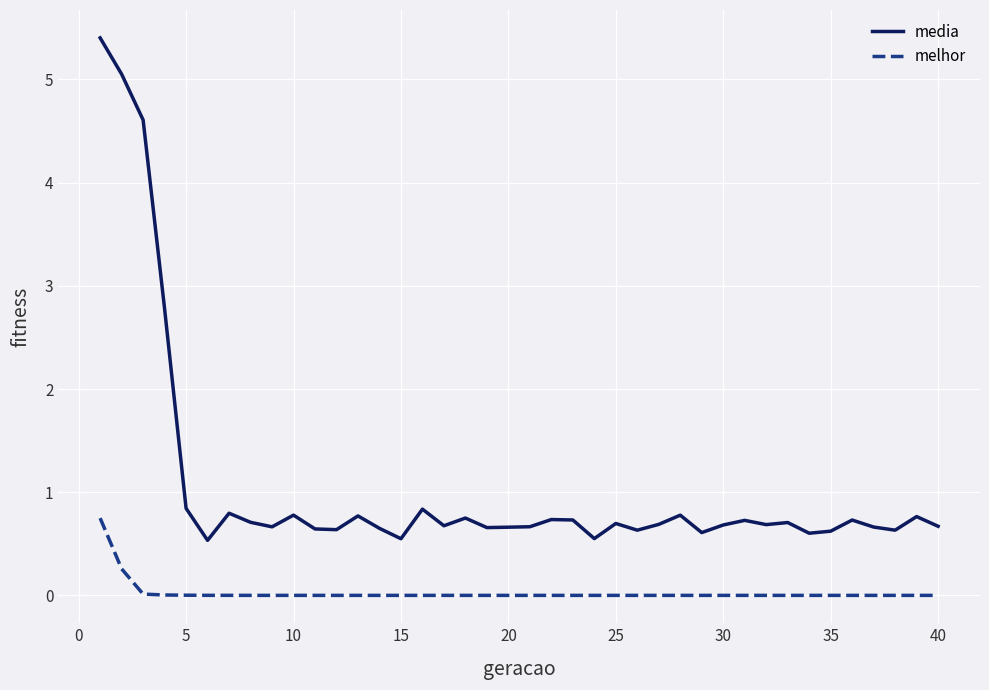

True or false: media and melhor intersect in this chart.

False